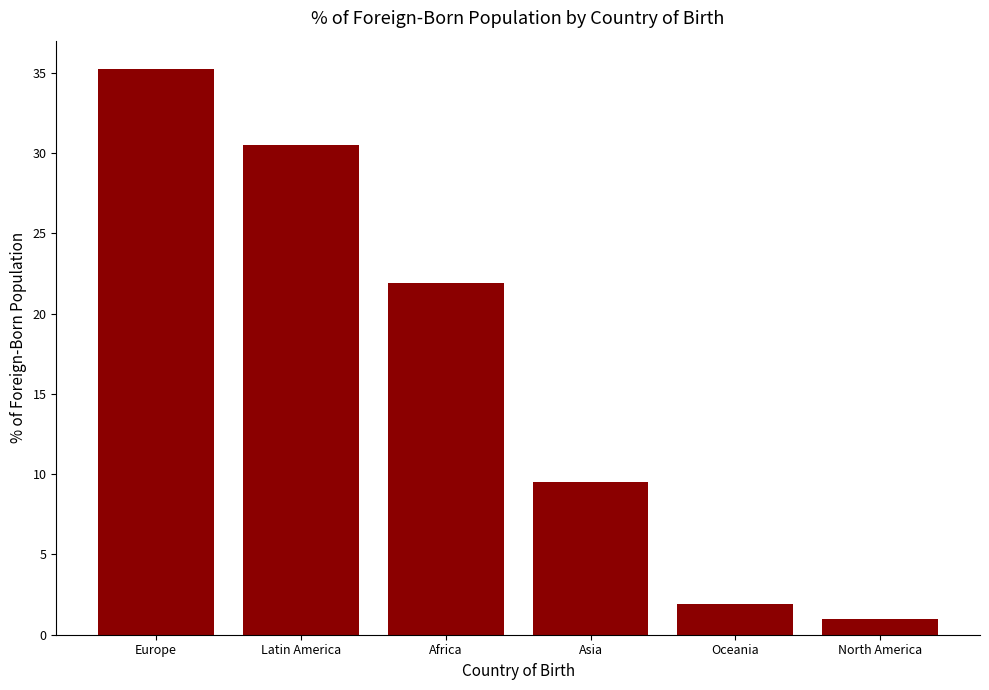

Is it true that the value at Oceania is 1.9?

True